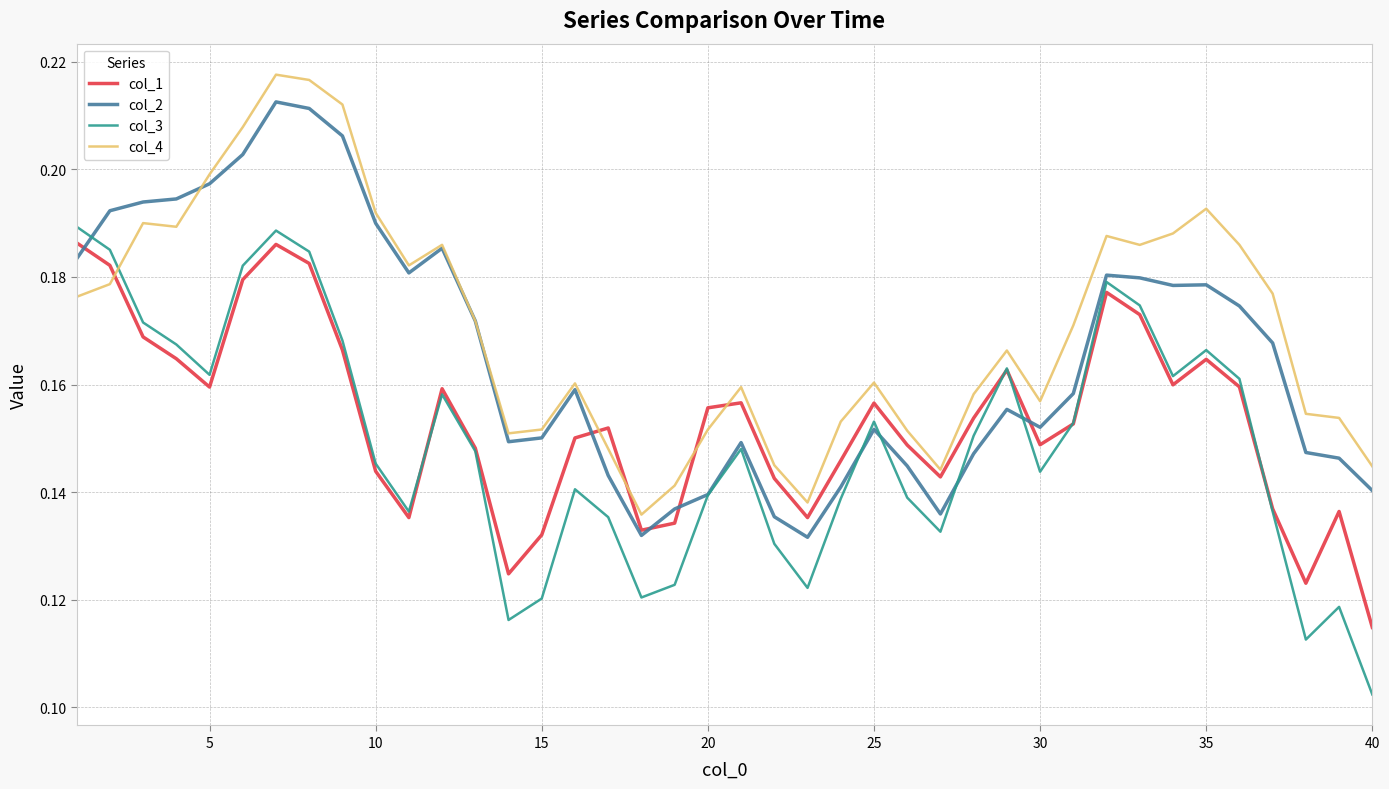

Which series has the largest total across all categories?

col_4